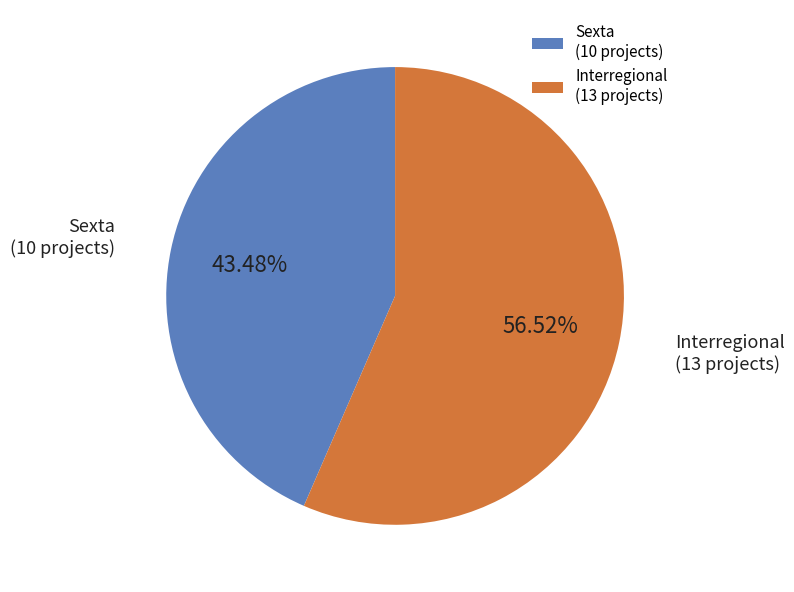

Rank the categories by value from highest to lowest.

Interregional, Sexta